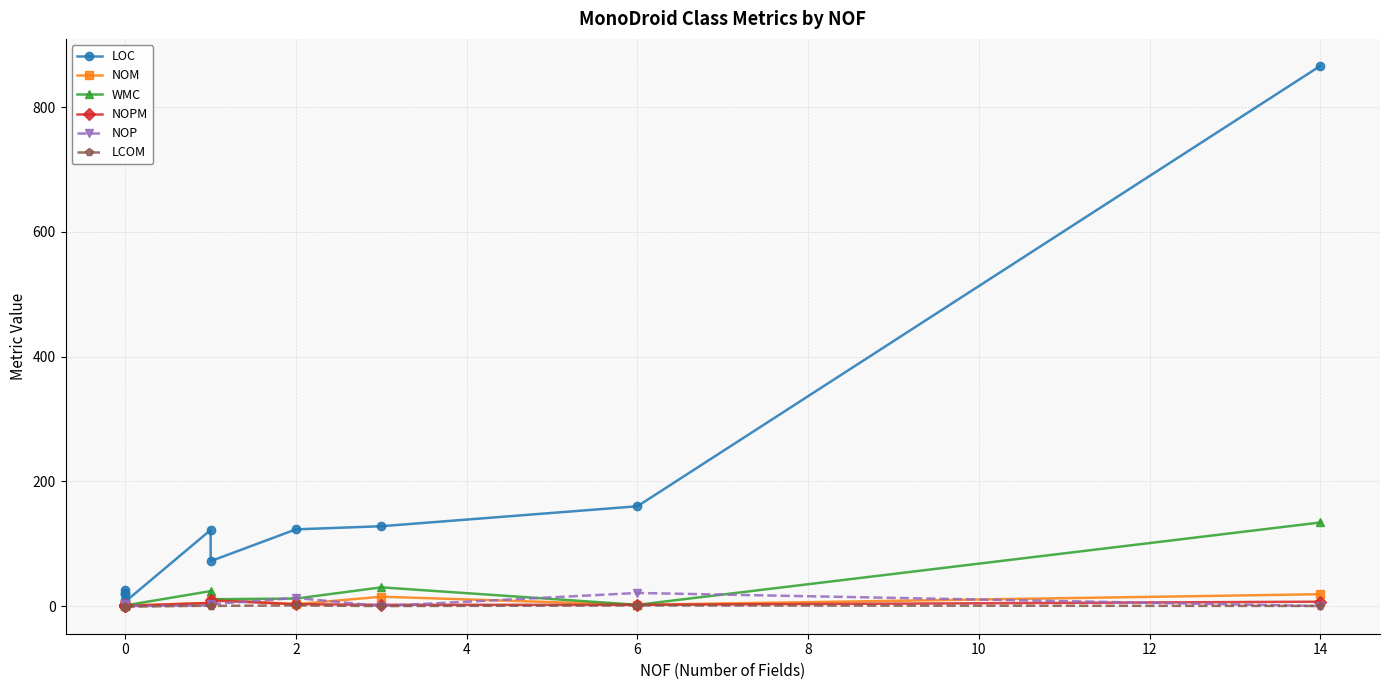

At how many categories does at least one series exceed 7?

10